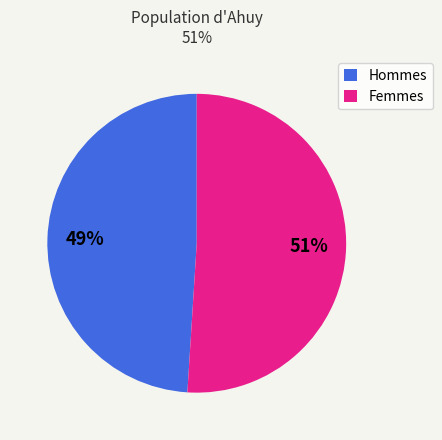

Which has a higher value, Femmes or Hommes?

Femmes